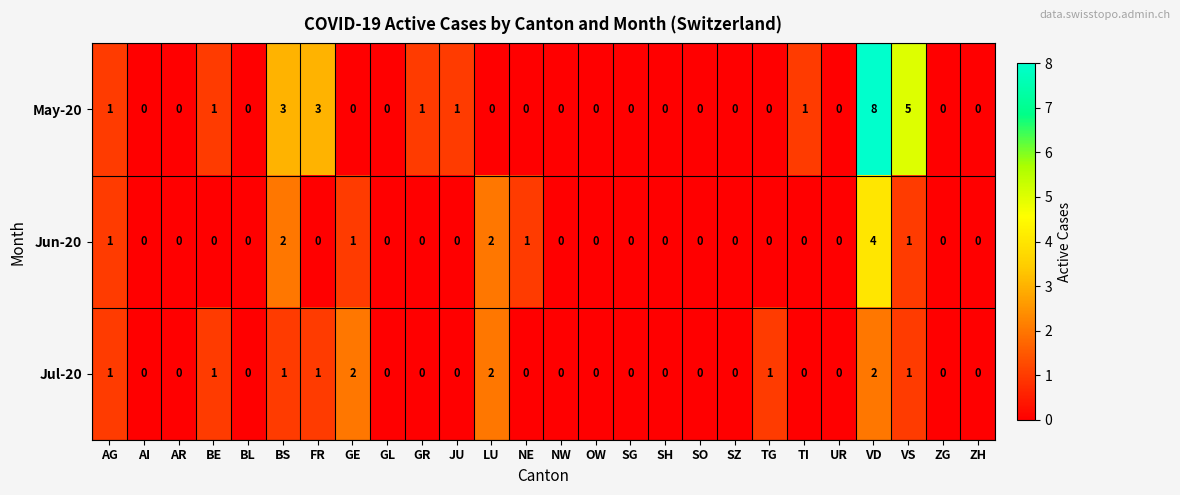

List the series in order of their peak value, lowest first.

Jul-20, Jun-20, May-20